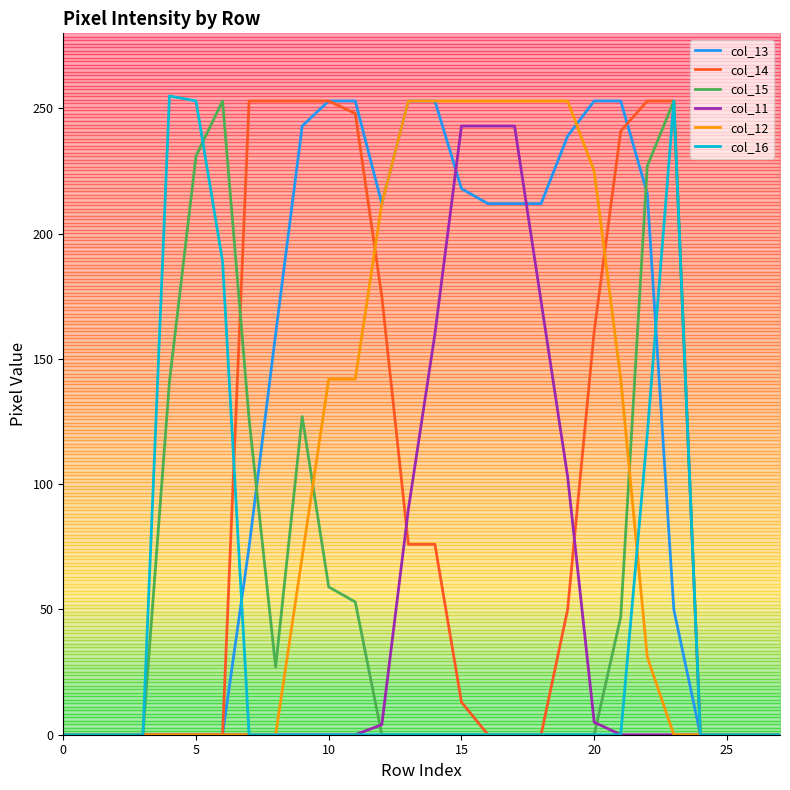

Rank the series by their maximum value, from lowest to highest.

col_11, col_13, col_14, col_15, col_12, col_16